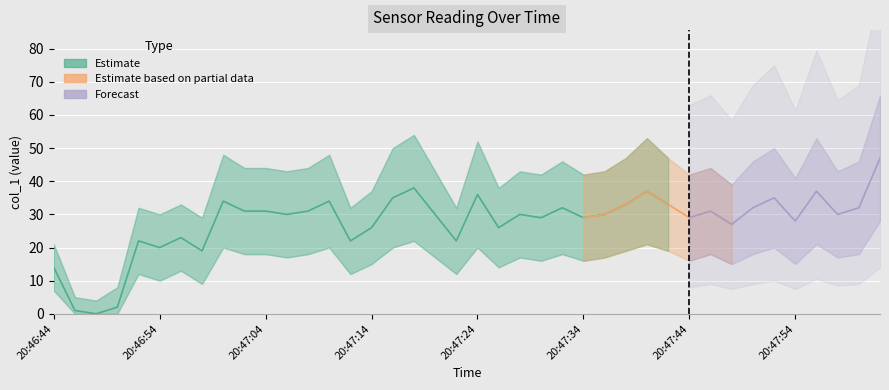

Reading right to left, extract all data points from this chart.

46.9	32.0	30.0	37.0	28.0	35.0	32.0	27.0	31.0	29.0	33.0	37.0	33.0	30.0	29.0	32.0	29.0	30.0	26.0	36.0	22.0	30.0	38.0	35.0	26.0	22.0	34.0	31.0	30.0	31.0	31.0	34.0	19.0	23.0	20.0	22.0	2.0	0.0	1.0	14.0